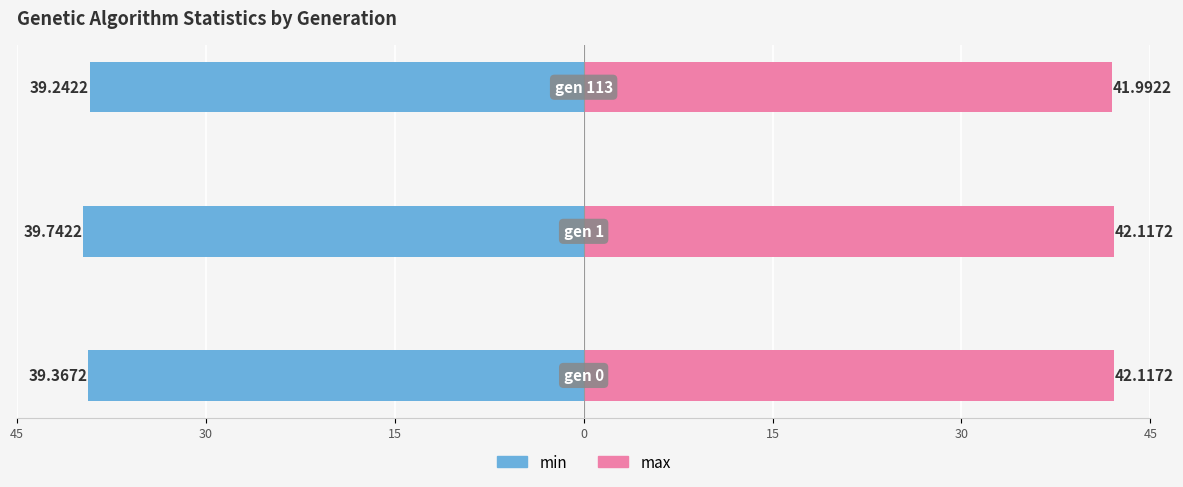

What is the maximum value shown in the chart?

42.1